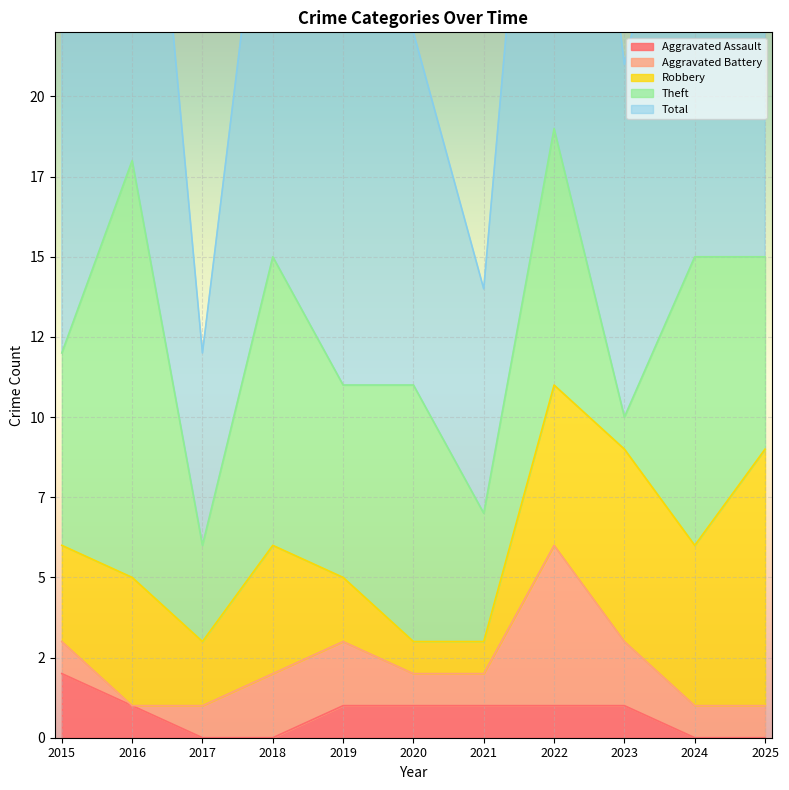

How many data points in Theft are less than 6?

3